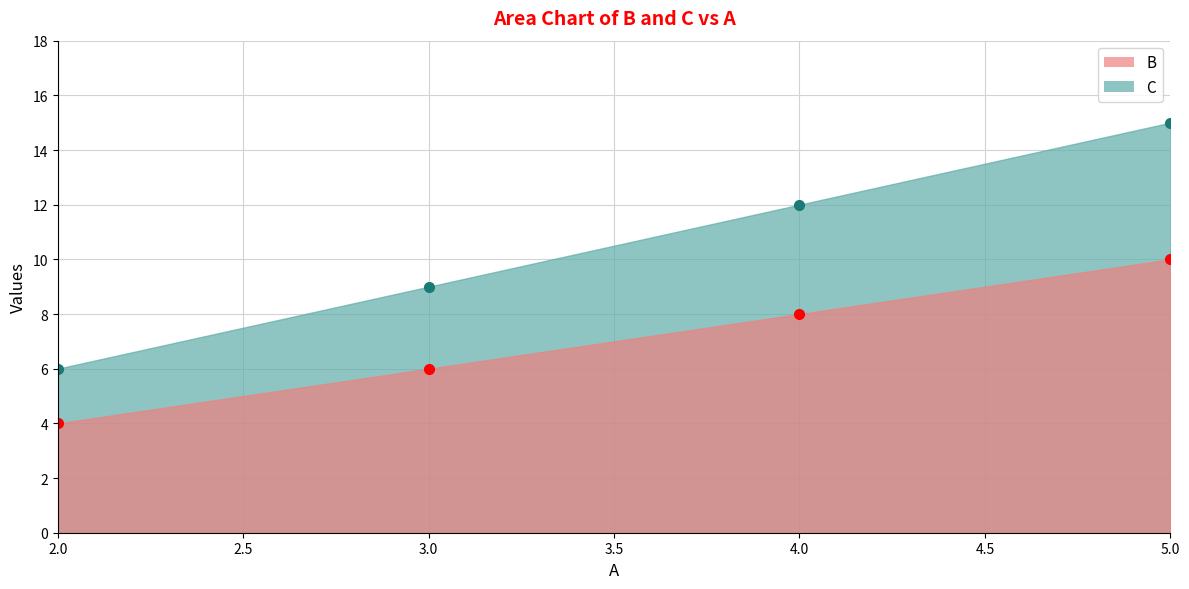

Where does the C series first go above 8?

5